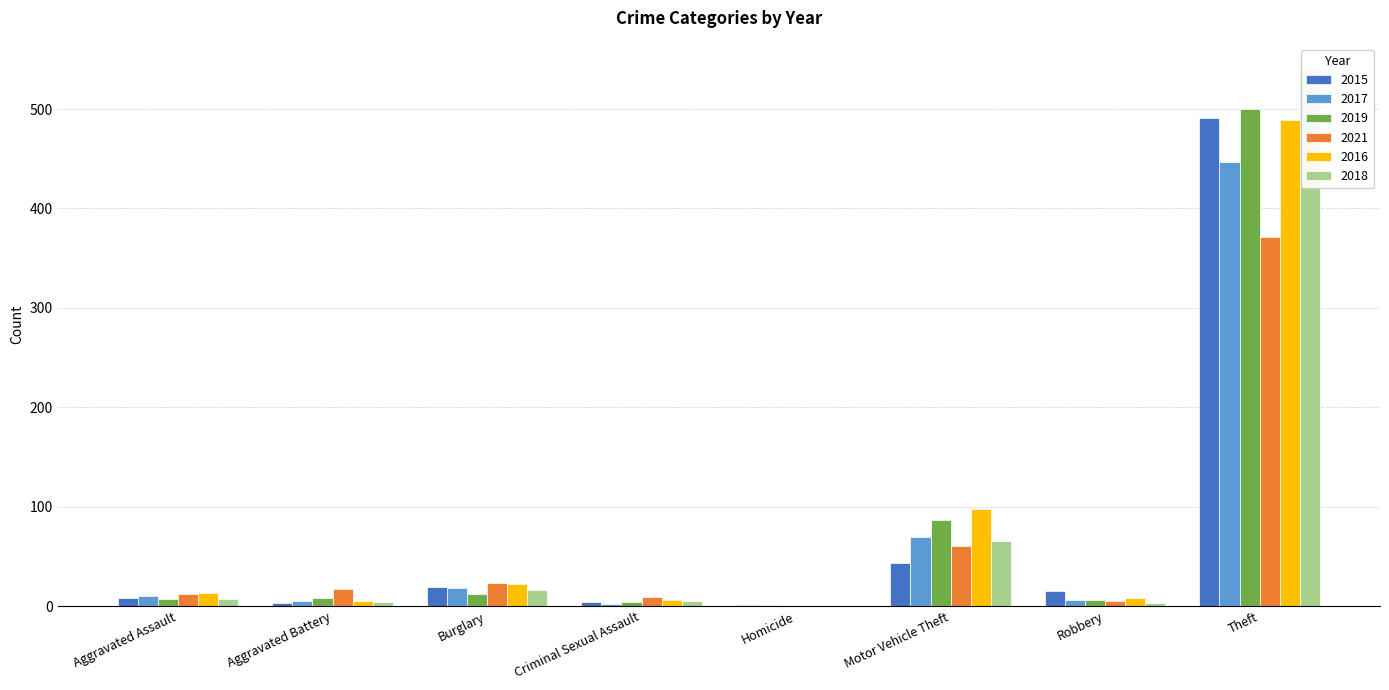

Which series has the largest total across all categories?

2016